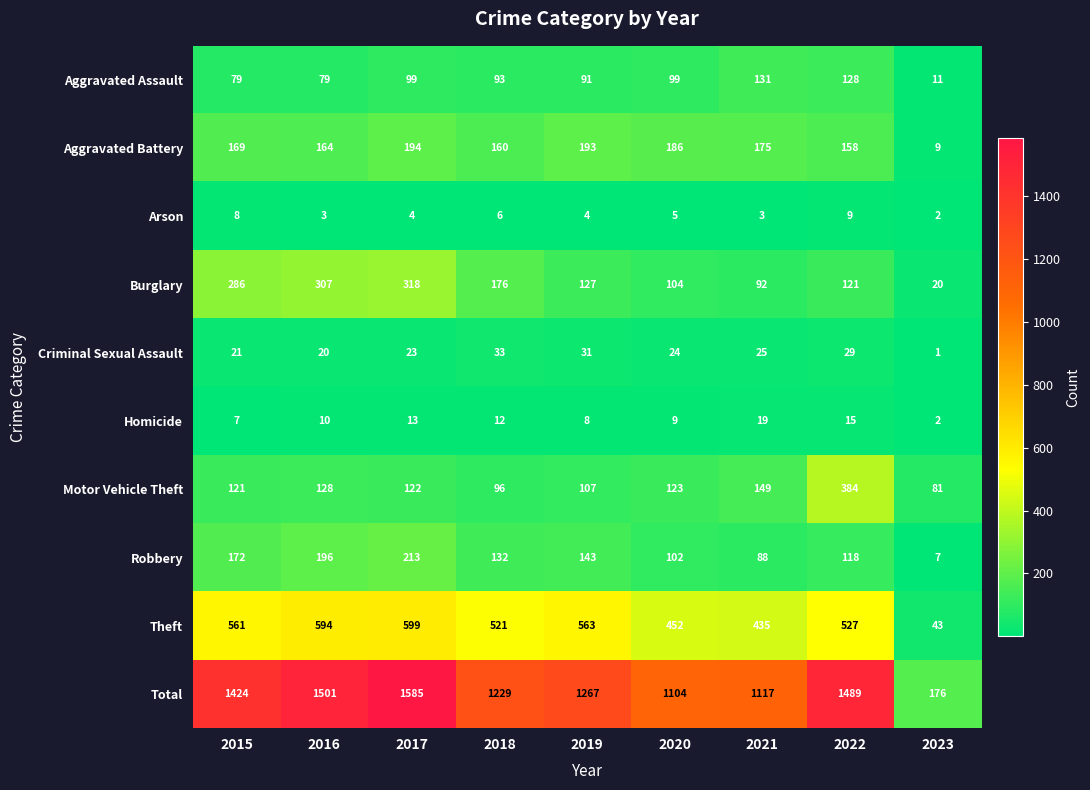

At which category does the chart reach its minimum across all series?

2023